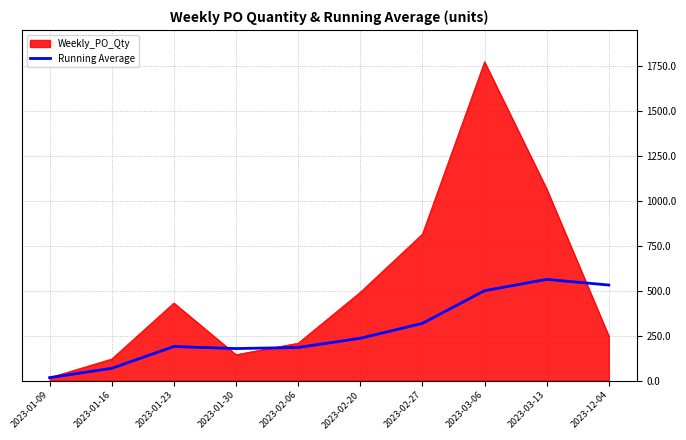

List the series in order of their overall mean, lowest first.

Running Average, Weekly_PO_Qty